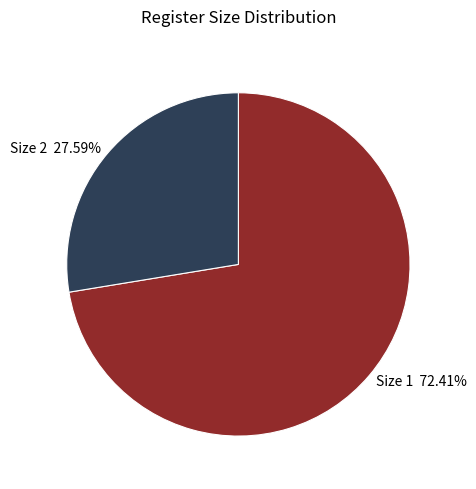

What percentage is the Size 1 slice, to the nearest percent?

72%